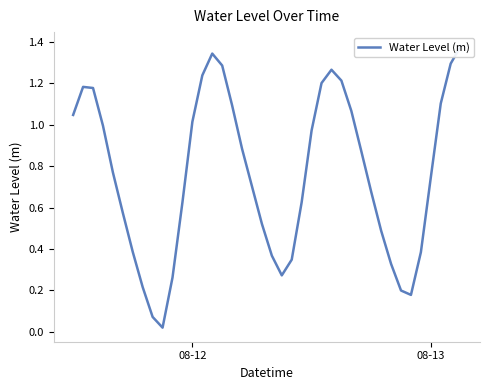

How many interior local peaks (higher than both neighbors) does the data have?

3